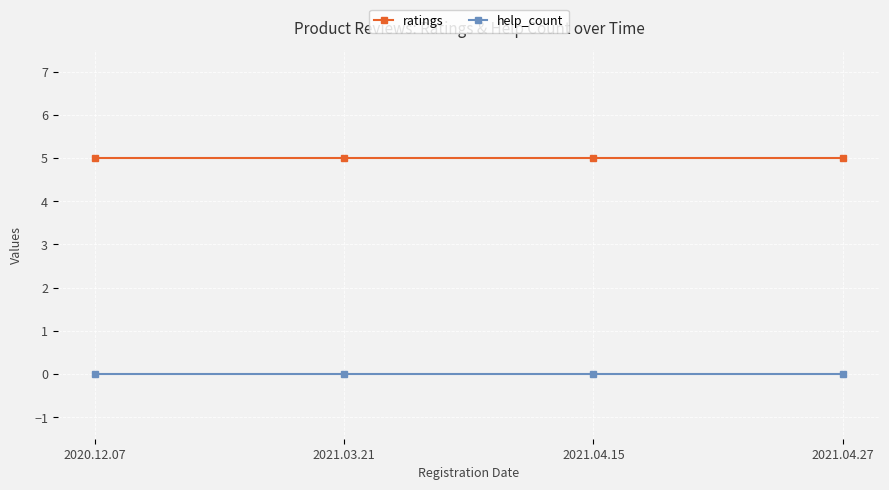

Rank the series by their average value, from lowest to highest.

help_count, ratings